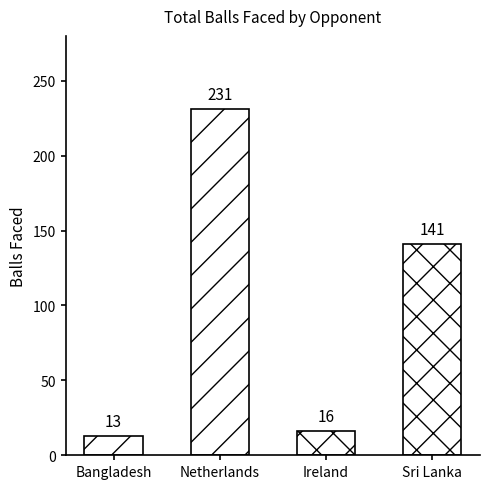

Which label corresponds to the largest value in the chart?

Netherlands